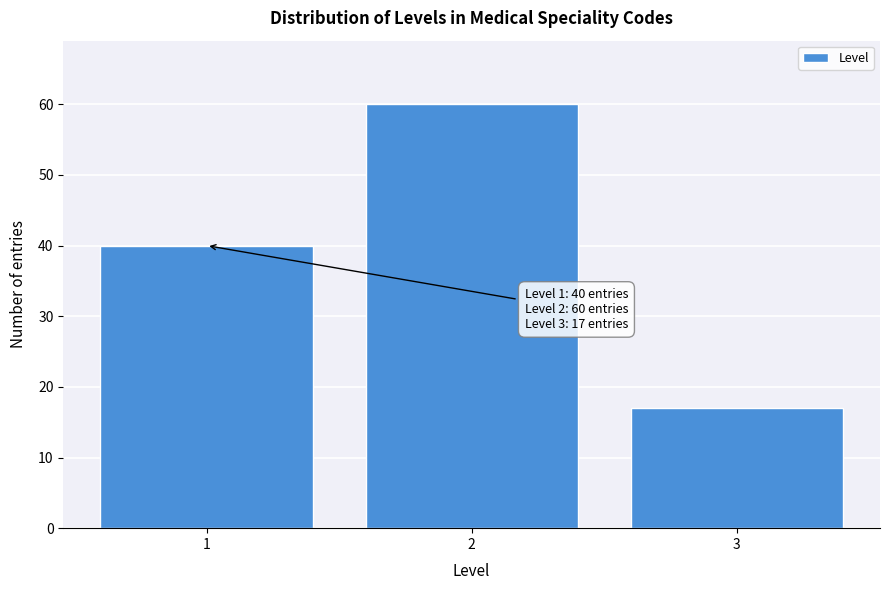

Reading left to right, list all the values displayed in this chart.

40	60	17